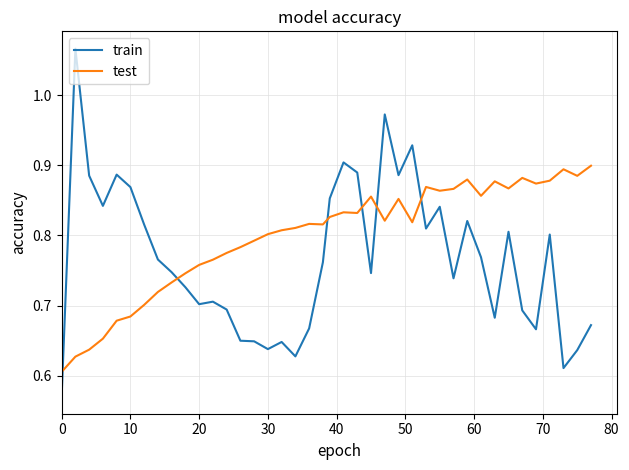

After their last crossing, which series has the higher values: train or test?

test